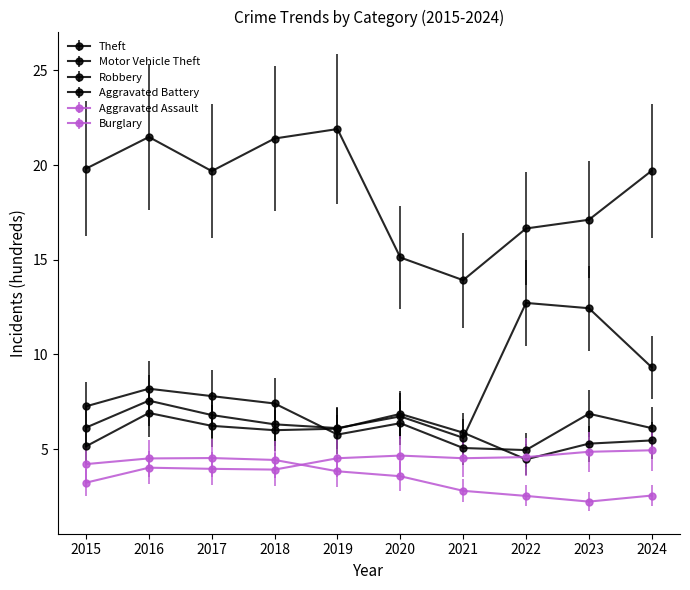

At which category does Motor Vehicle Theft reach its first local valley?

2019